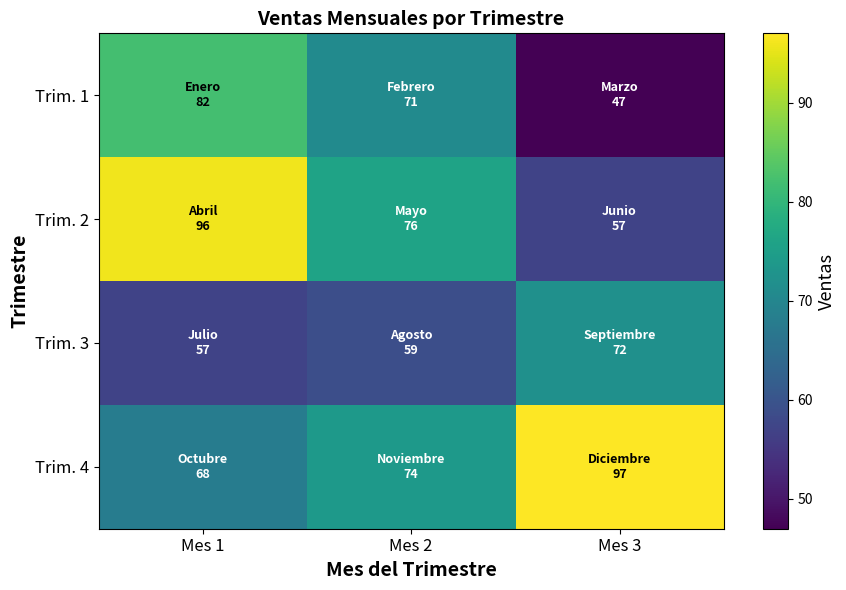

Which series changed the most between Mes 1 and Mes 3?

Trim. 2